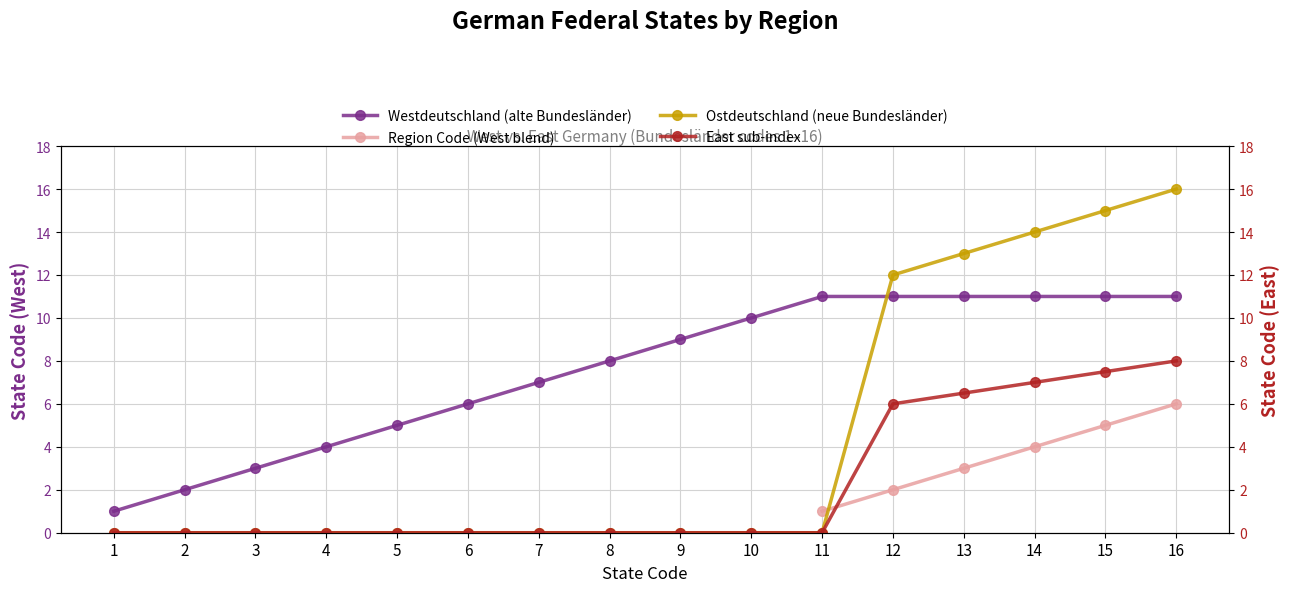

Which series has the largest total across all categories?

Westdeutschland (alte Bundesländer)